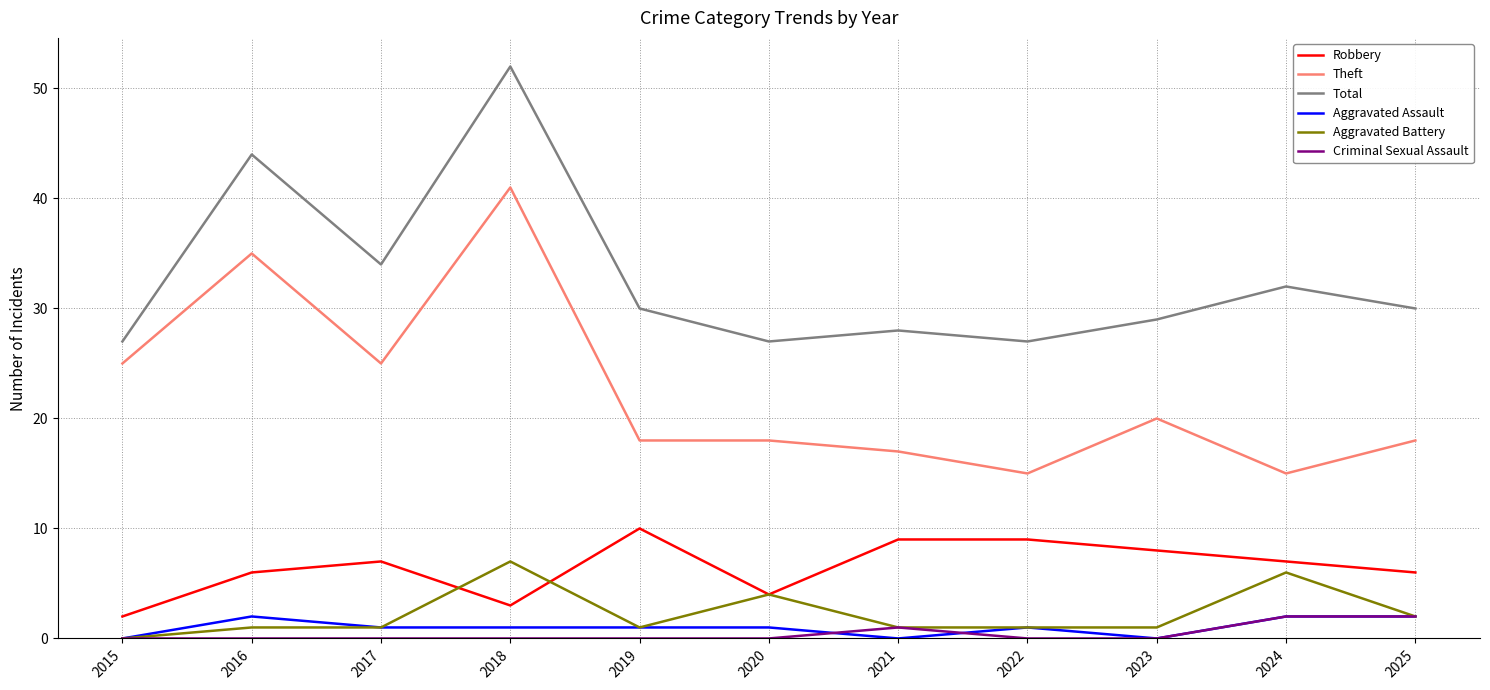

What is the maximum value for Aggravated Battery?

7